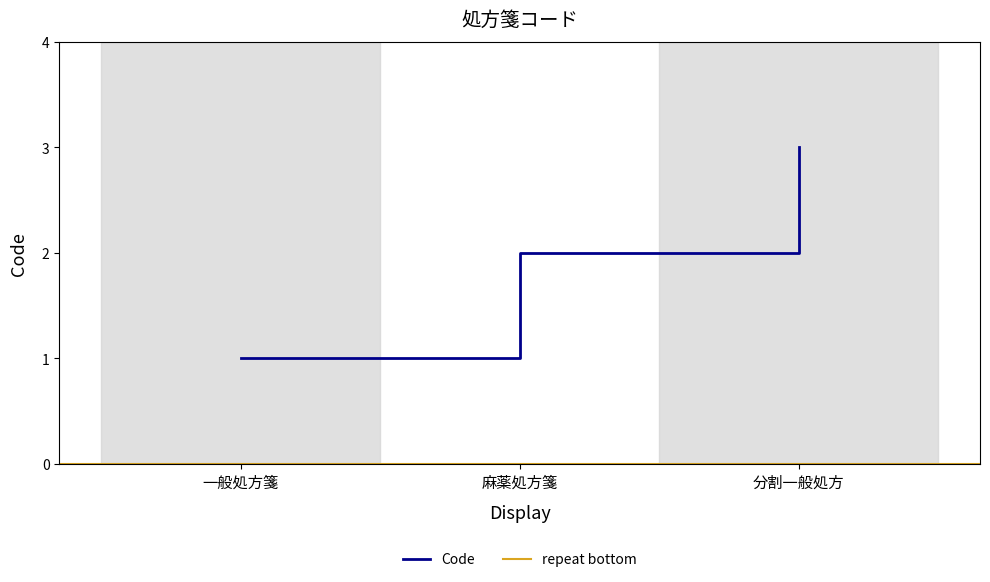

Reading right to left, extract all data points from this chart.

3	2	1